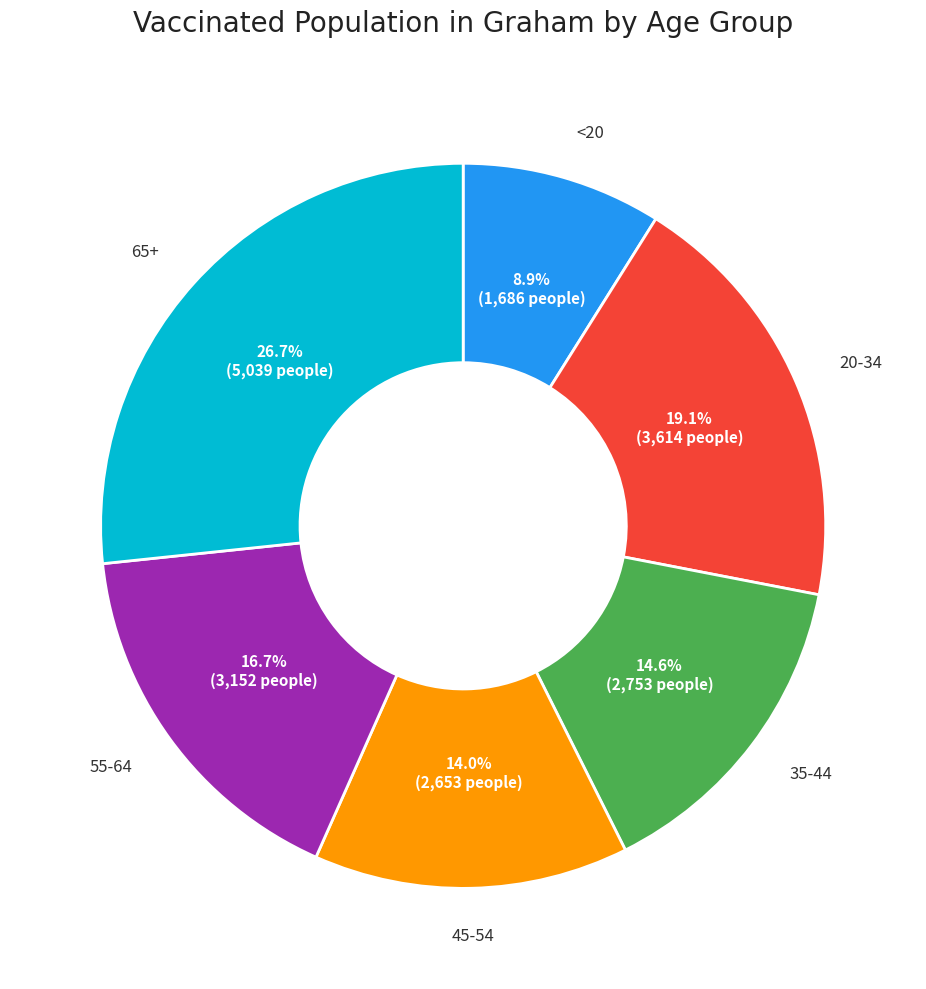

Does any single category account for the majority?

No